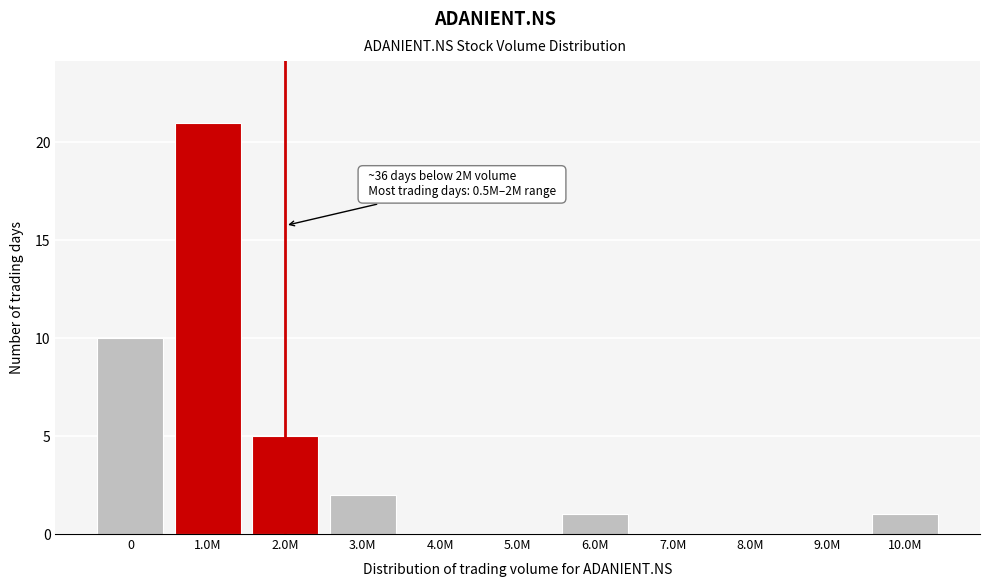

Reading right to left, transcribe all the data shown in this chart.

10.0M=1	9.0M=0	8.0M=0	7.0M=0	6.0M=1	5.0M=0	4.0M=0	3.0M=2	2.0M=5	1.0M=21	0=10